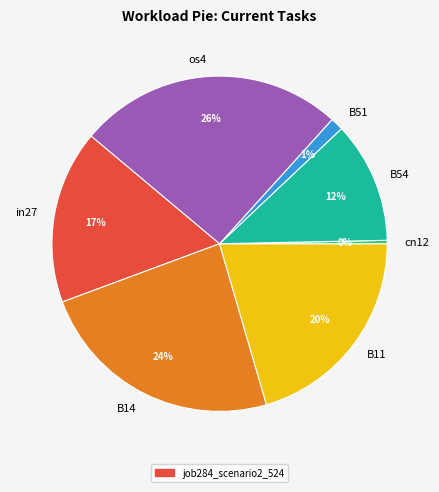

Count the number of slices in the pie.

7